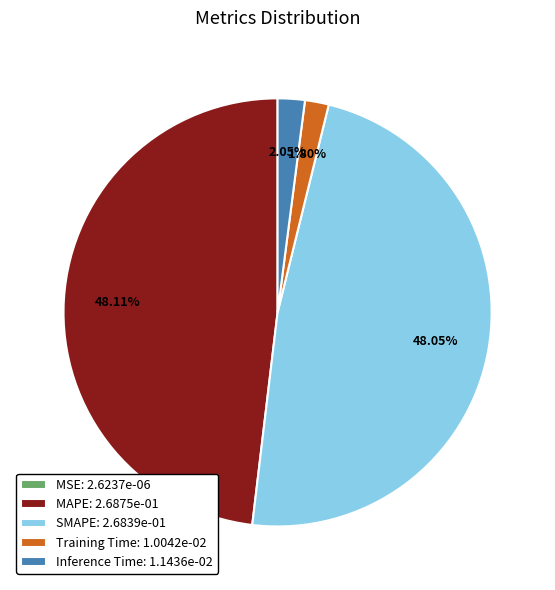

Is MAPE: 2.6875e-01 the majority of the pie?

No